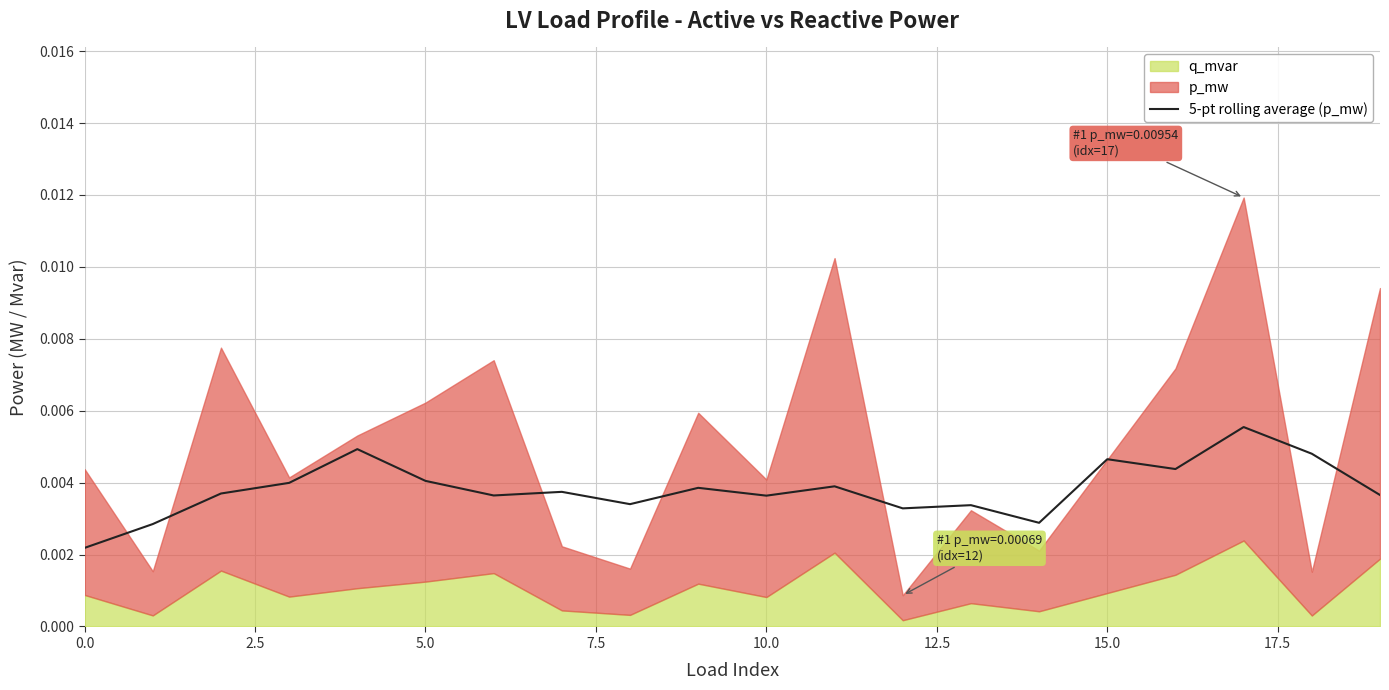

Which has a higher value, 2.5 or 7.5?

7.5